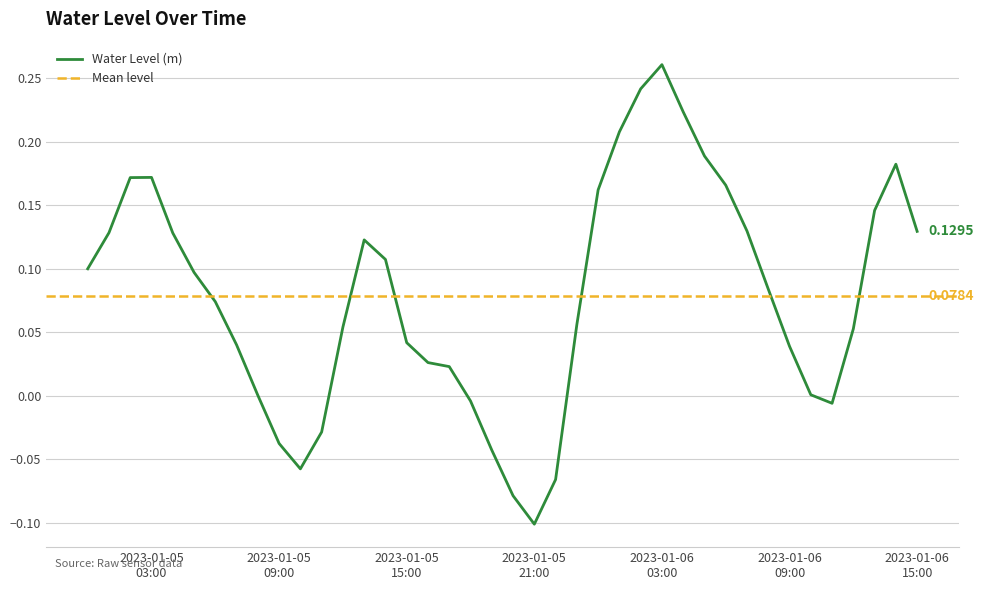

What is the greatest value displayed?

0.3